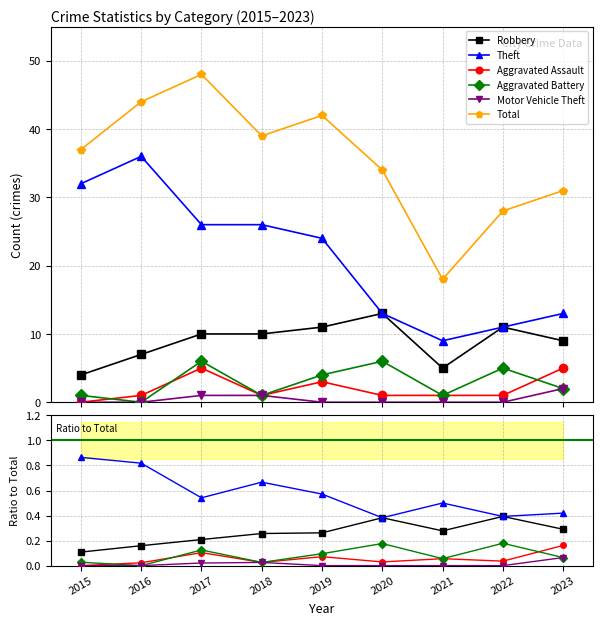

List the series in order of their peak value, lowest first.

Motor Vehicle Theft, Aggravated Assault, Aggravated Battery, Robbery, Theft, Total